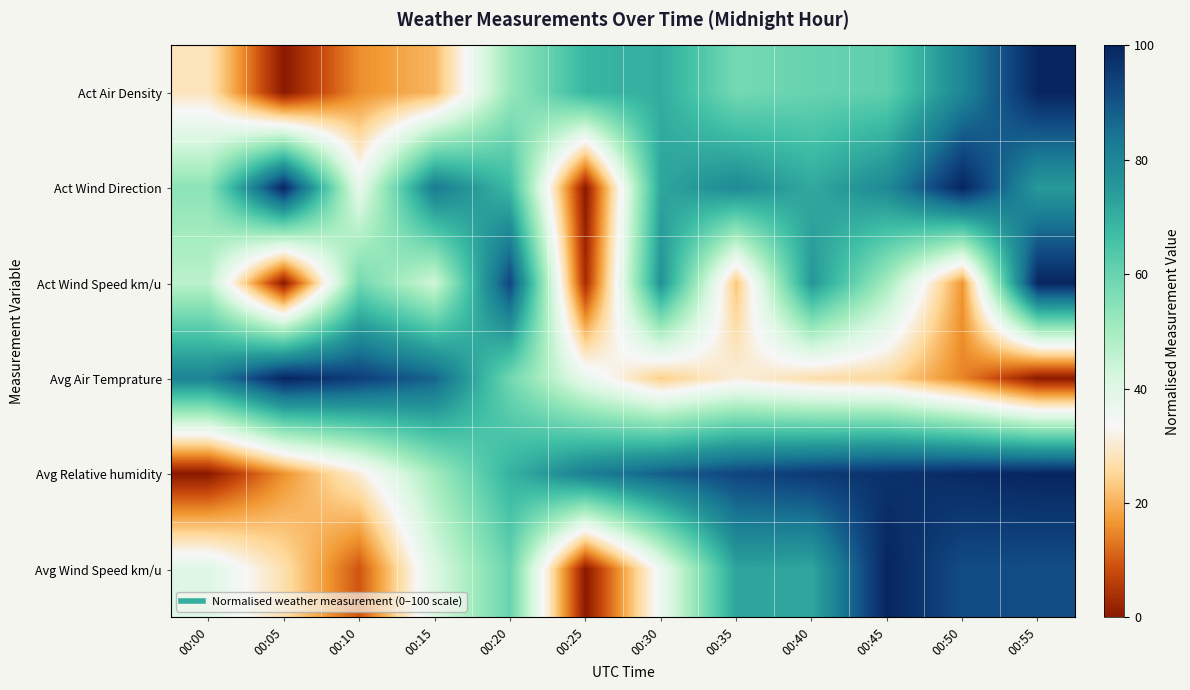

Between 00:40 and 00:30, which is larger?

00:30